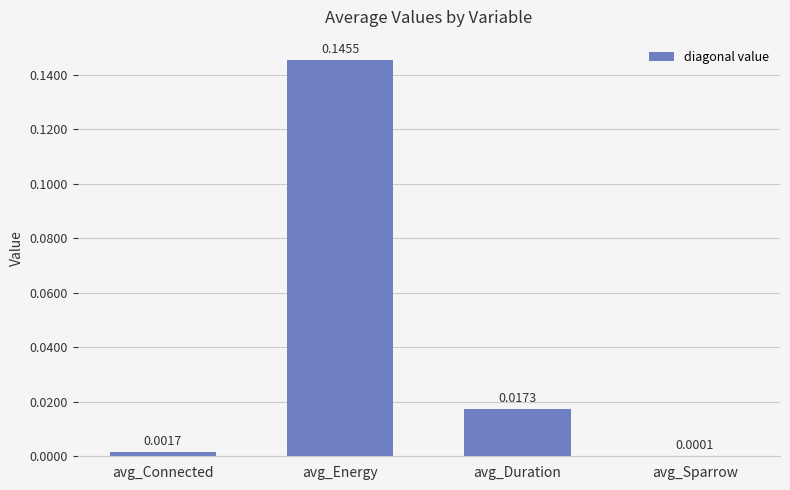

Are the bars horizontal?

No